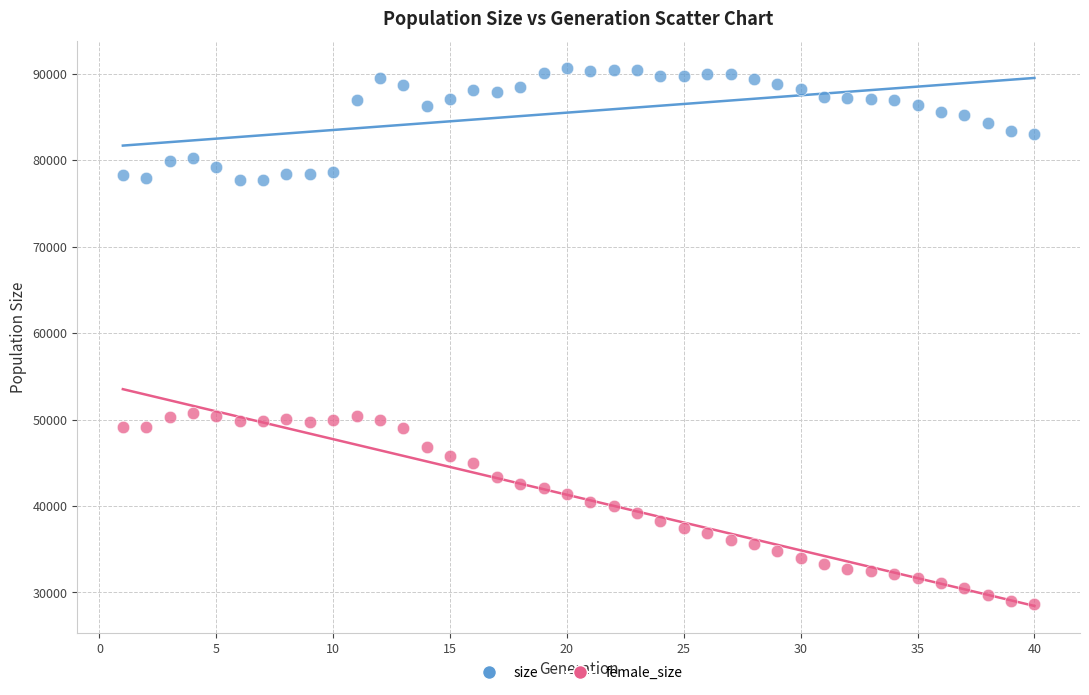

What is the X range (max minus min) for the scatter plot?

39